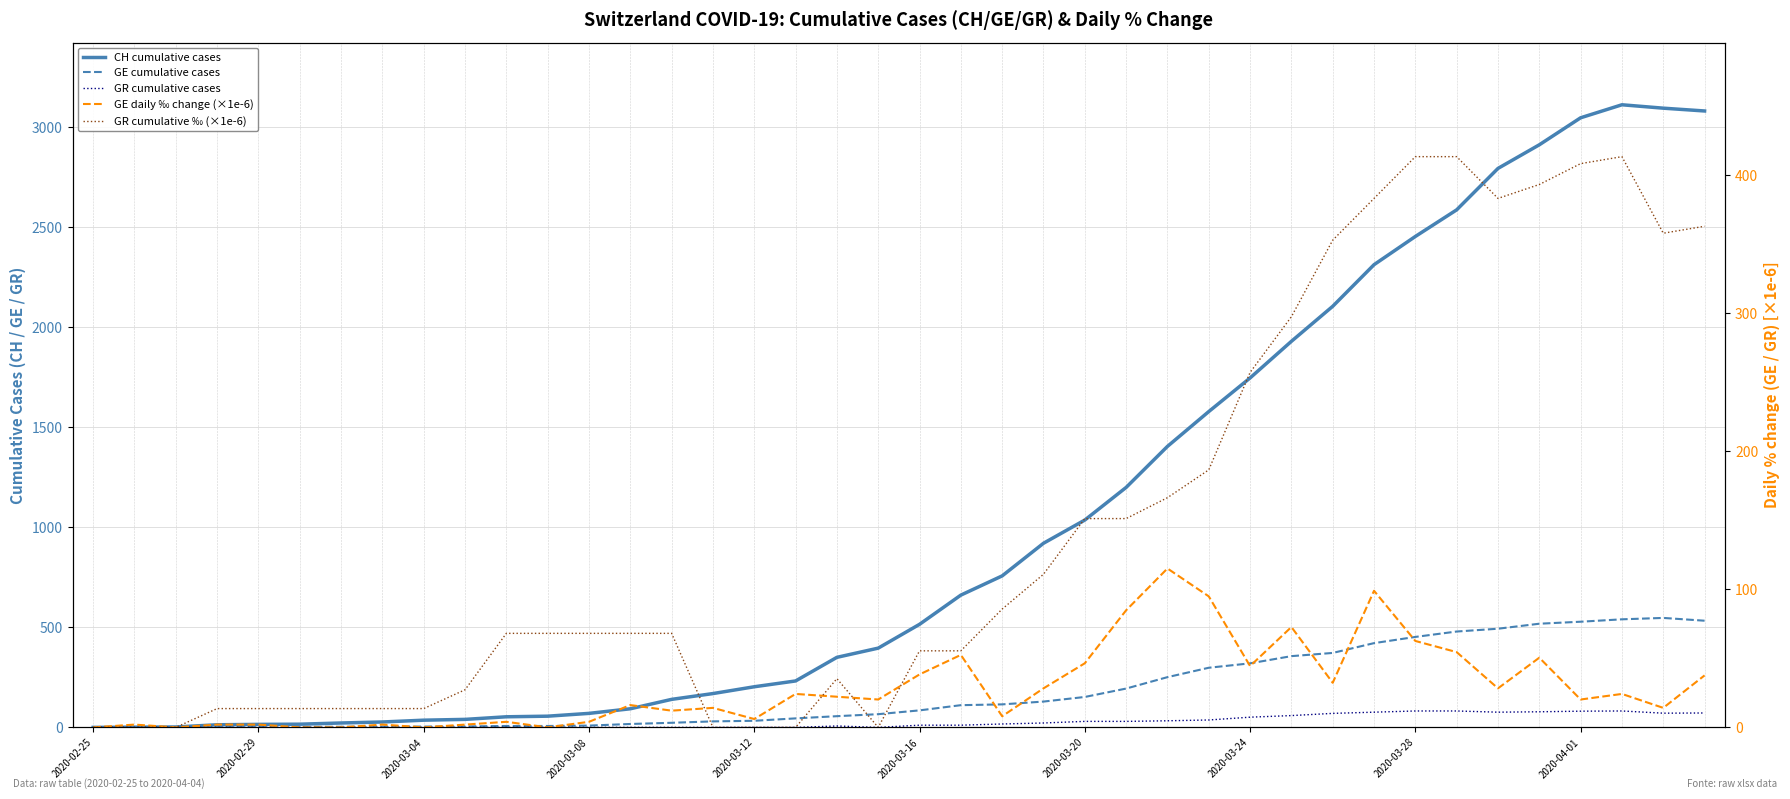

Which series has the widest spread of values?

CH cumulative cases